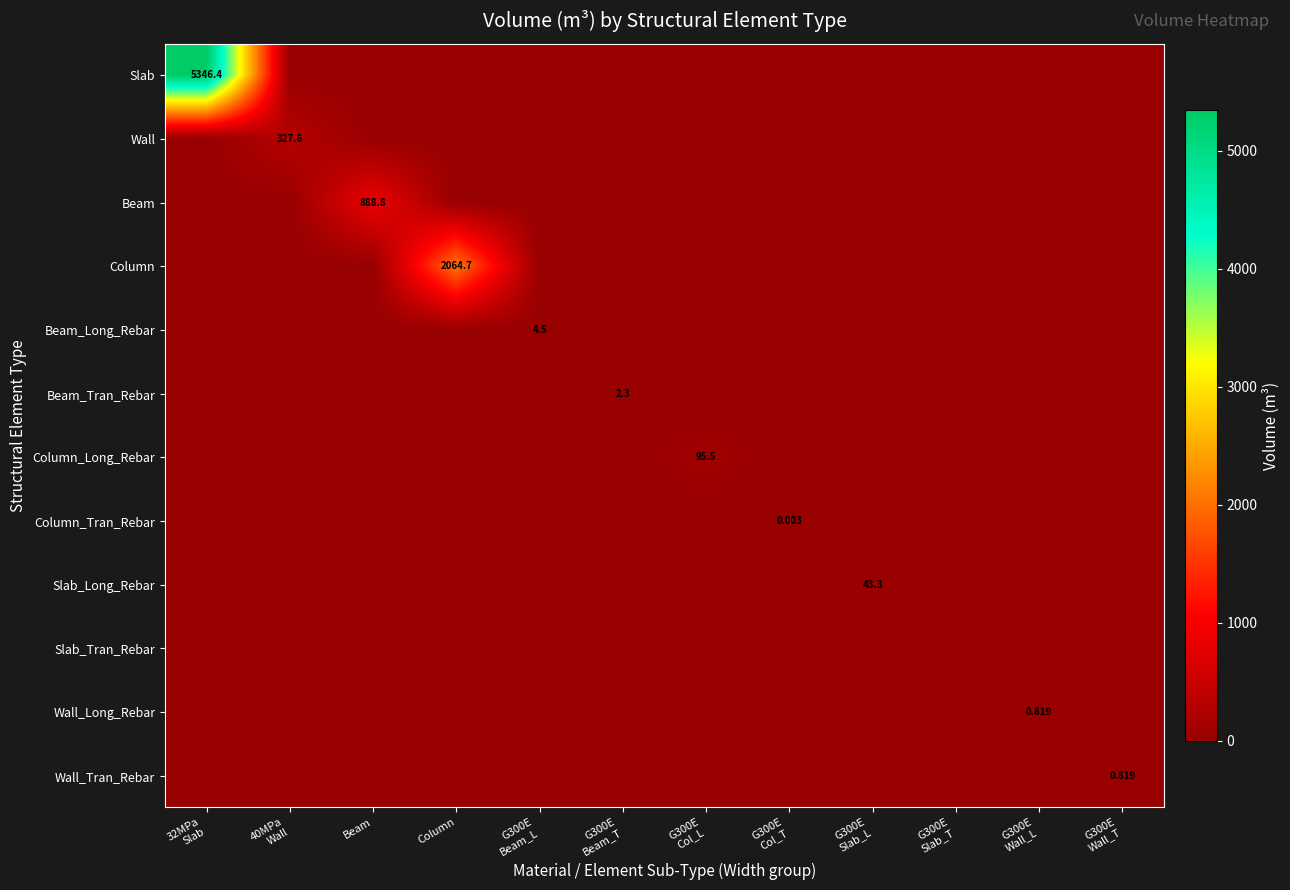

Count the number of categories in the chart.

12